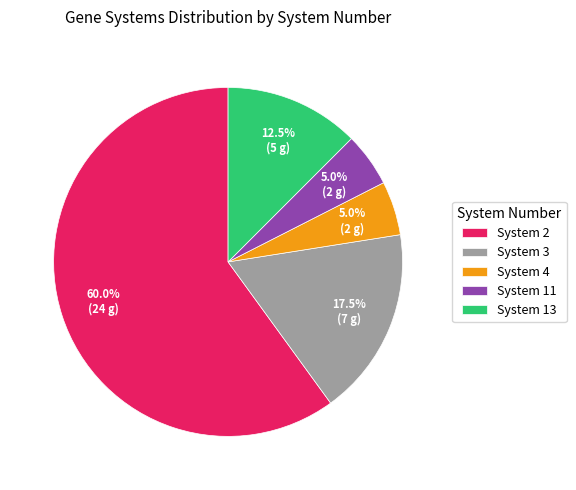

Is there any slice that represents more than half of the pie?

Yes